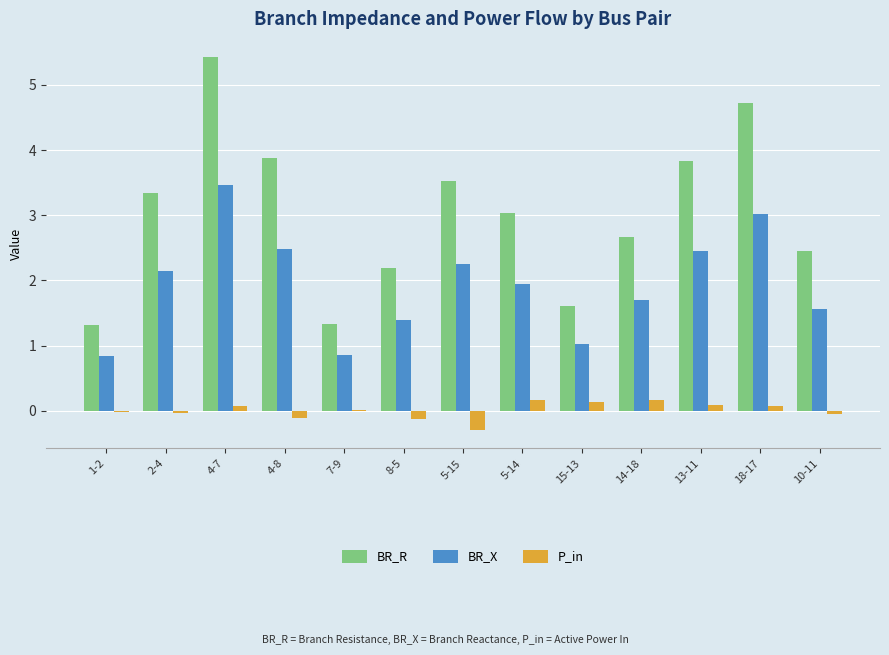

At which label is BR_X closest to 2?

5-14